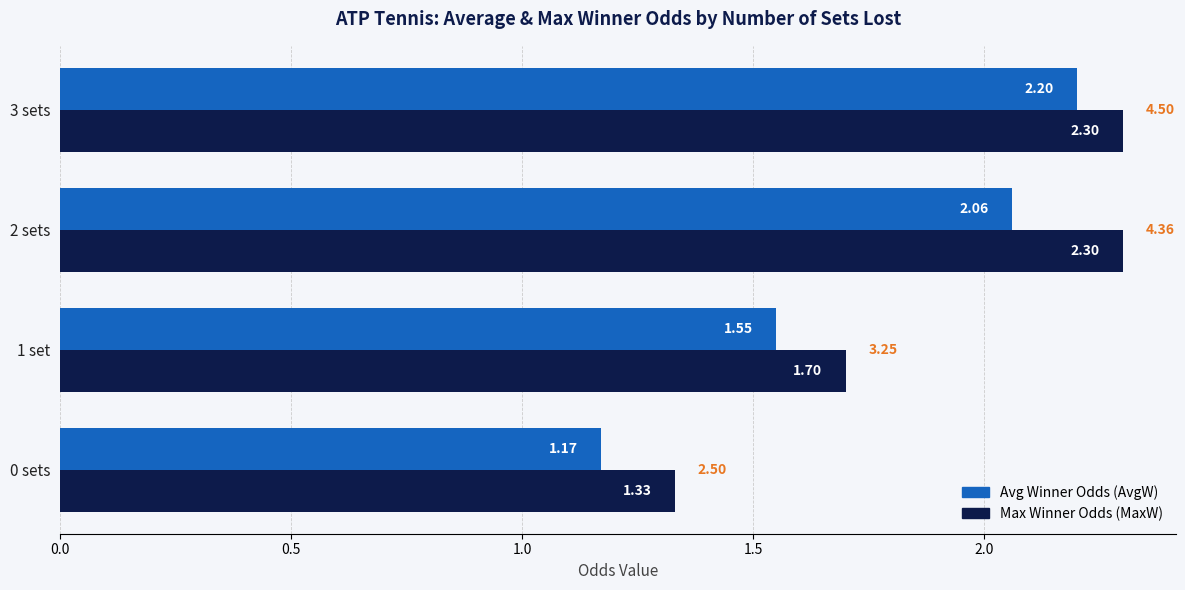

What is the total value across all series at 2 sets?

4.4